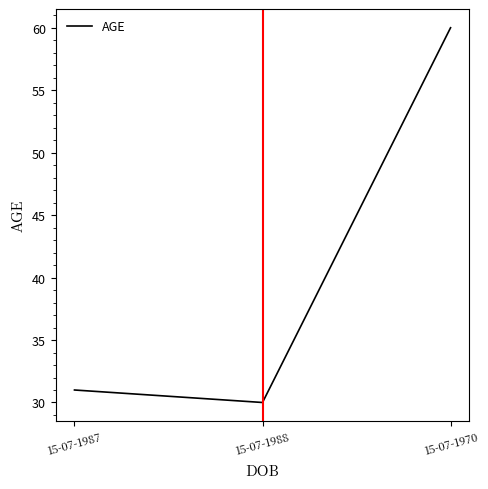

How many values are below 31?

1